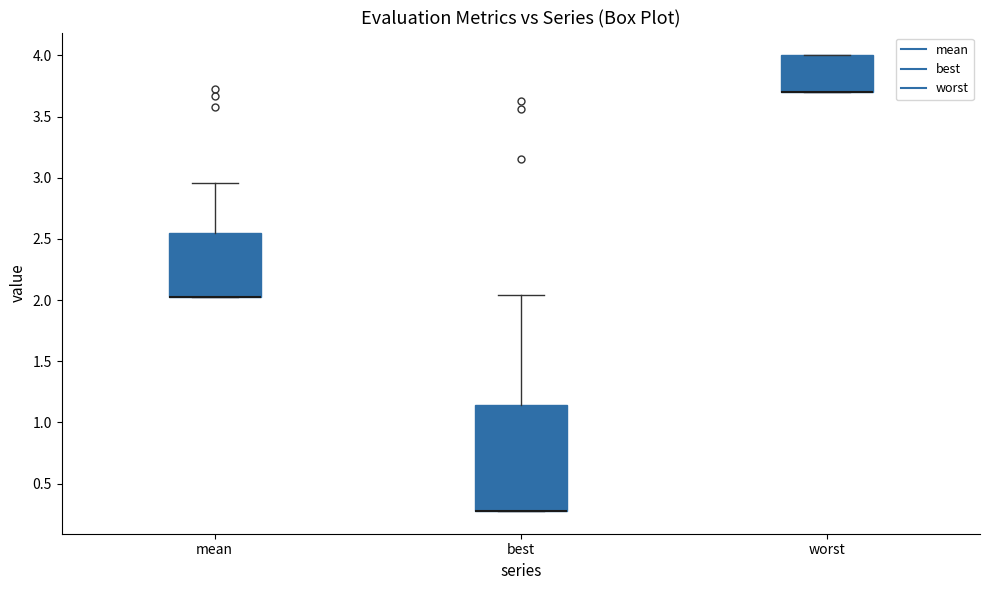

Which box is the tallest, from its lower edge to its upper edge?

best